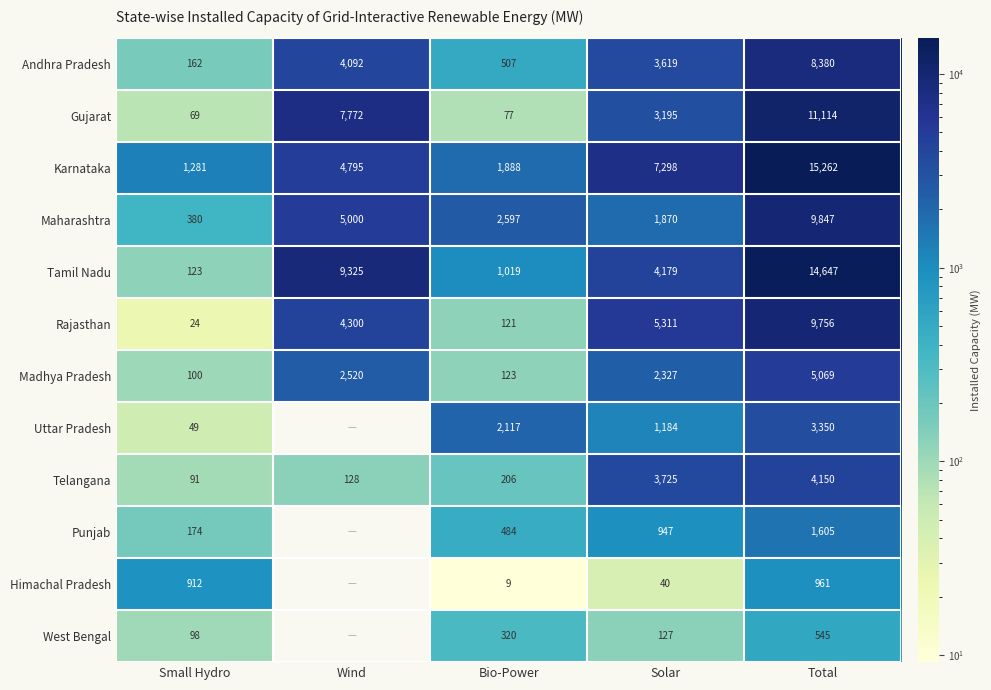

At how many categories does at least one series exceed 5818?

3